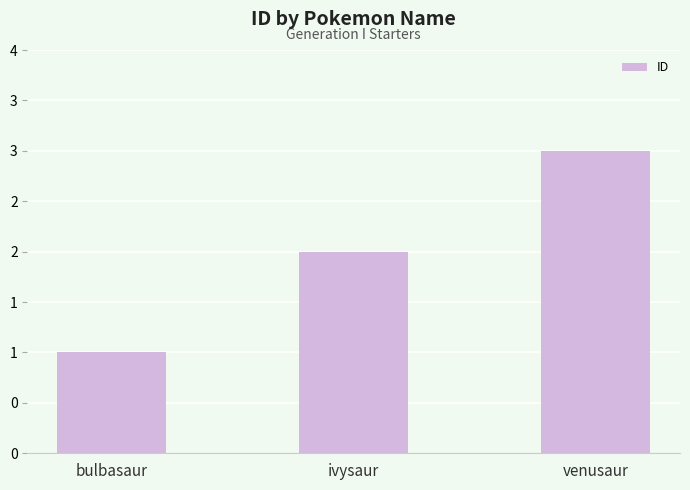

What is the ratio of the value at venusaur to the value at ivysaur?

1.5